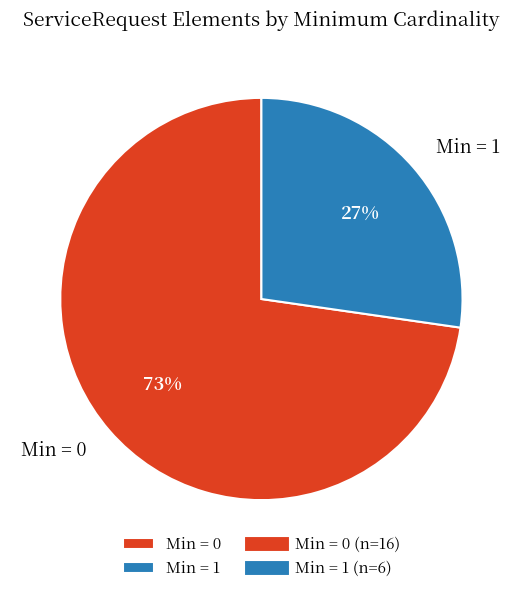

Is there any slice that represents more than half of the pie?

Yes